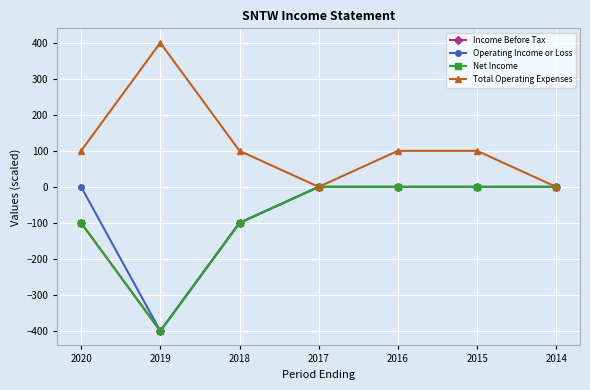

Is this an area chart (filled region under the line)?

No